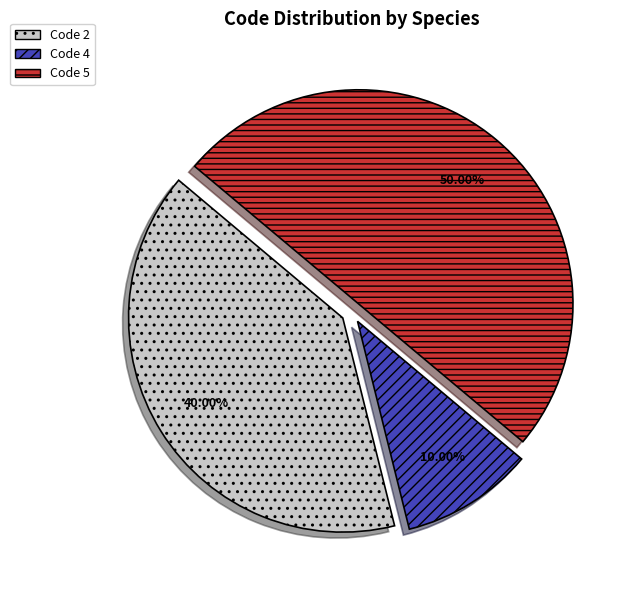

Rank the categories by value from lowest to highest.

Code 4, Code 2, Code 5